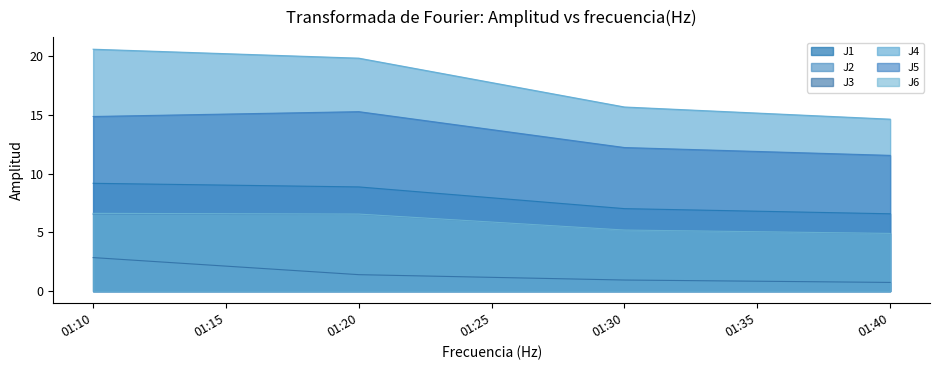

What is the difference between the second highest and second lowest values in the J2 series?

1.3